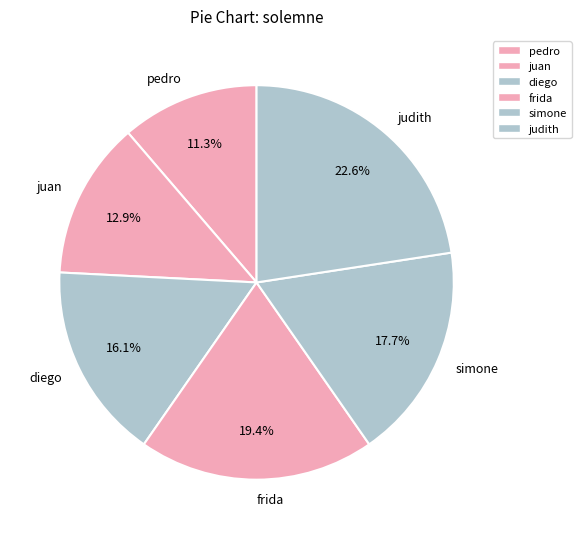

The pedro slice represents 11% of the pie. True or false?

True